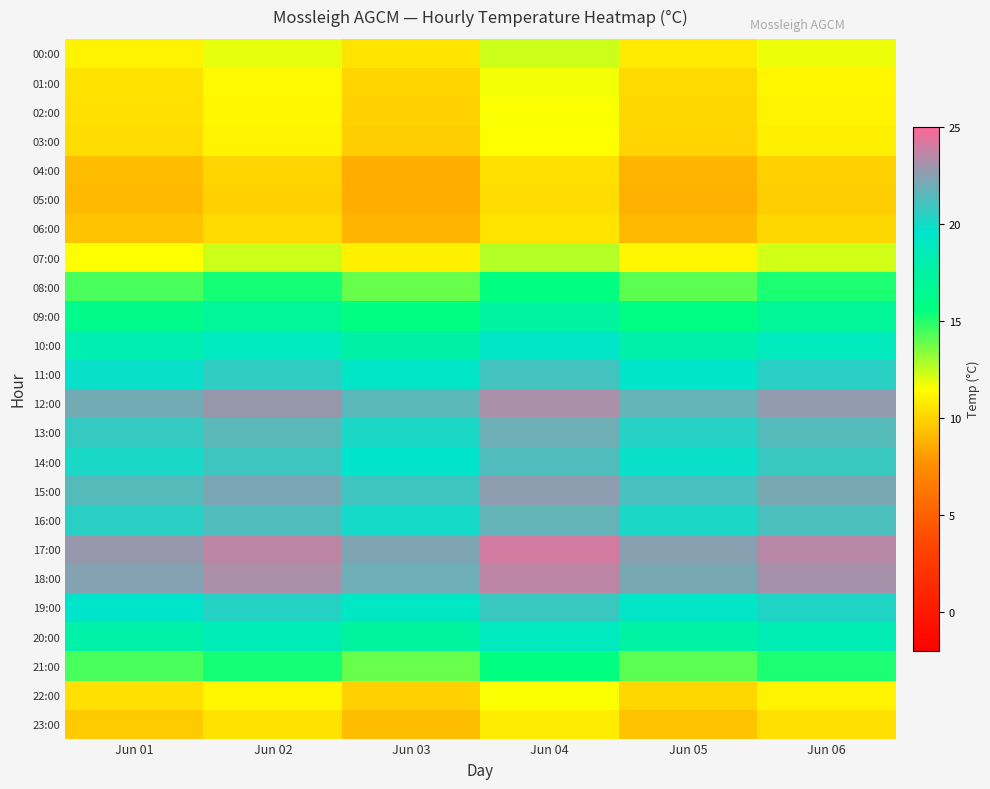

How many categories are shown in the chart?

6